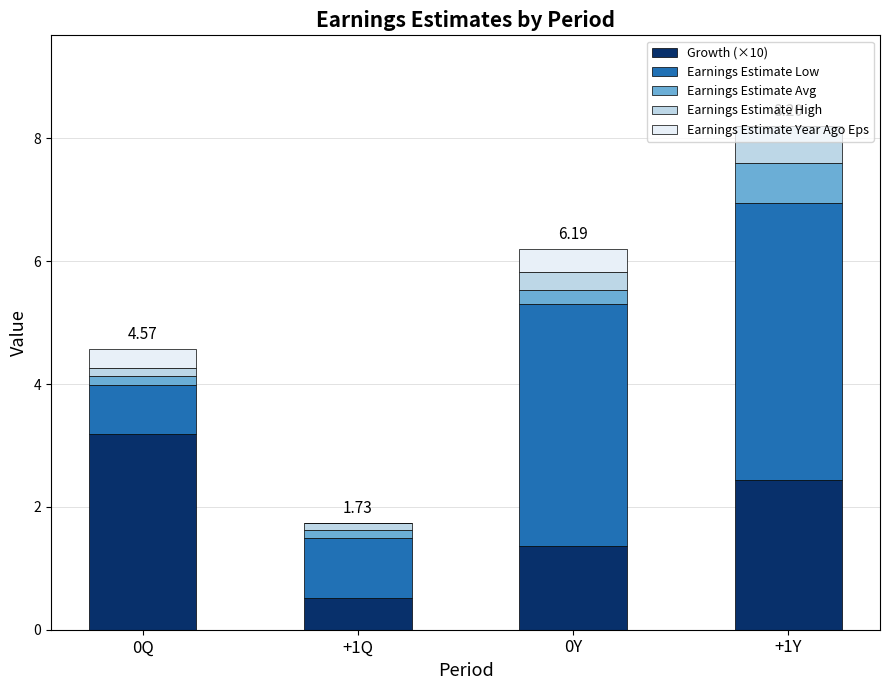

What is the total value across all series at +1Y?

8.2